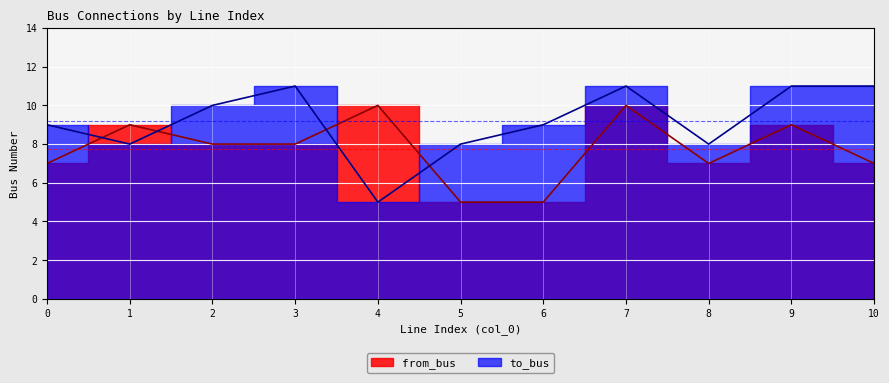

Which series ends up on top after the final intersection of to_bus and from_bus?

to_bus